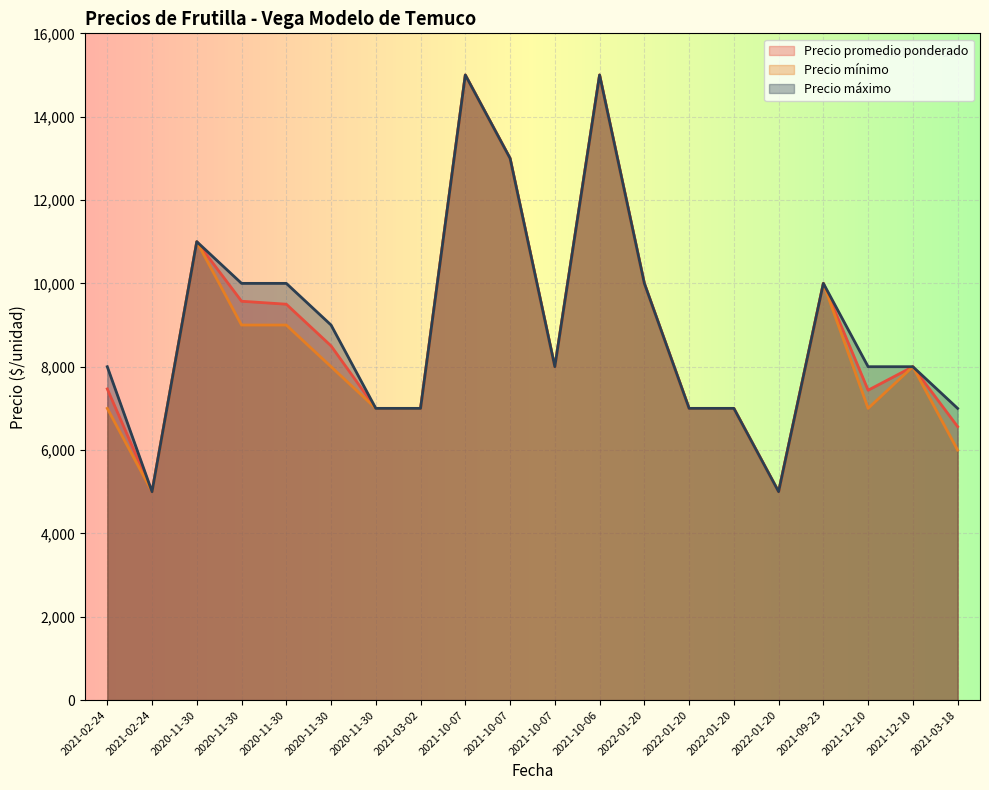

Is it true that Precio promedio ponderado equals 6874 at 2021-10-07?

False